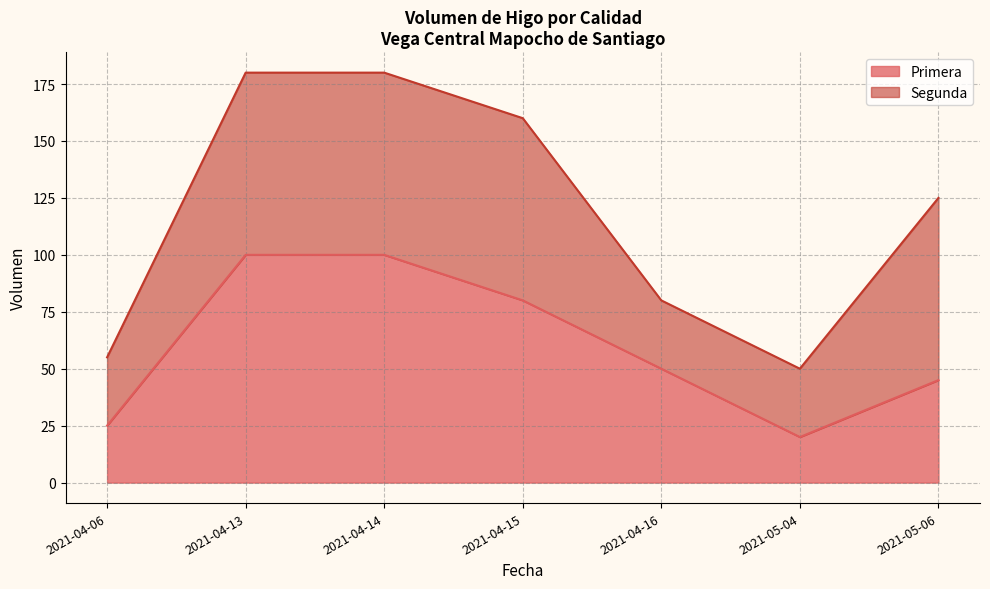

What is the difference between the values at 2021-04-13 and 2021-04-15?

20